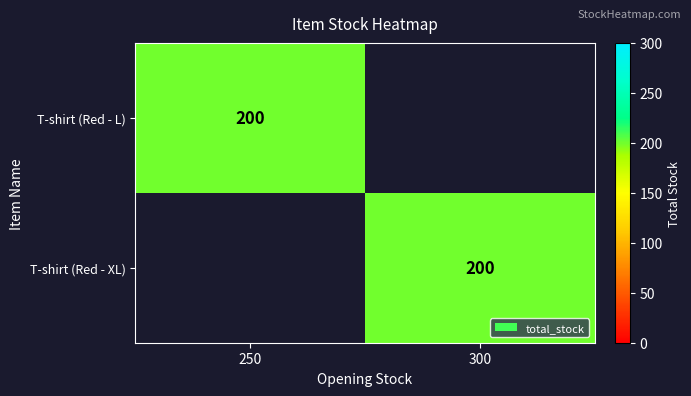

The value of T-shirt (Red - L) at 250 is 200. True or false?

True